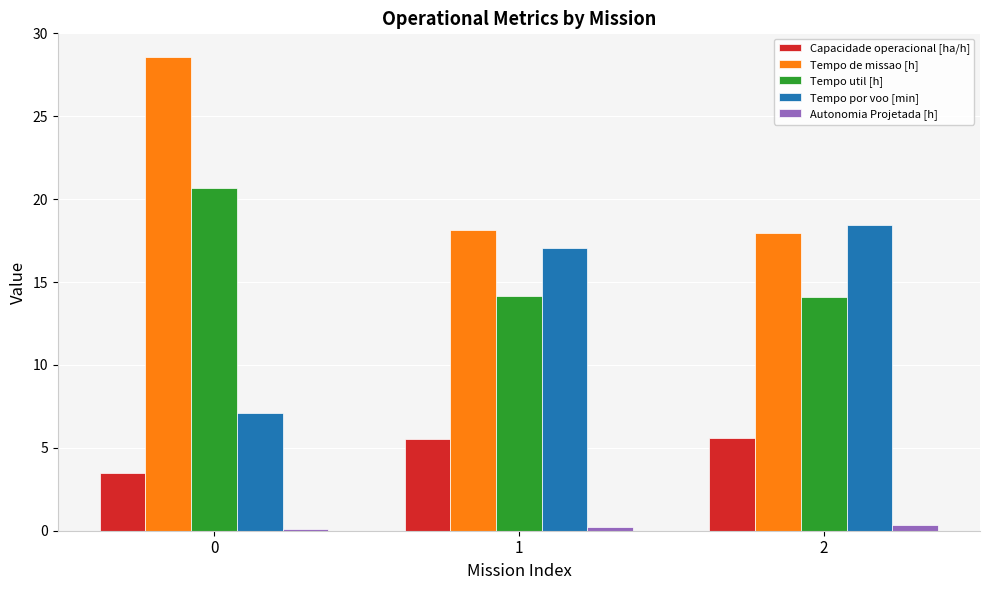

True or false: Capacidade operacional [ha/h] has a value of 5.0 at 0.

False